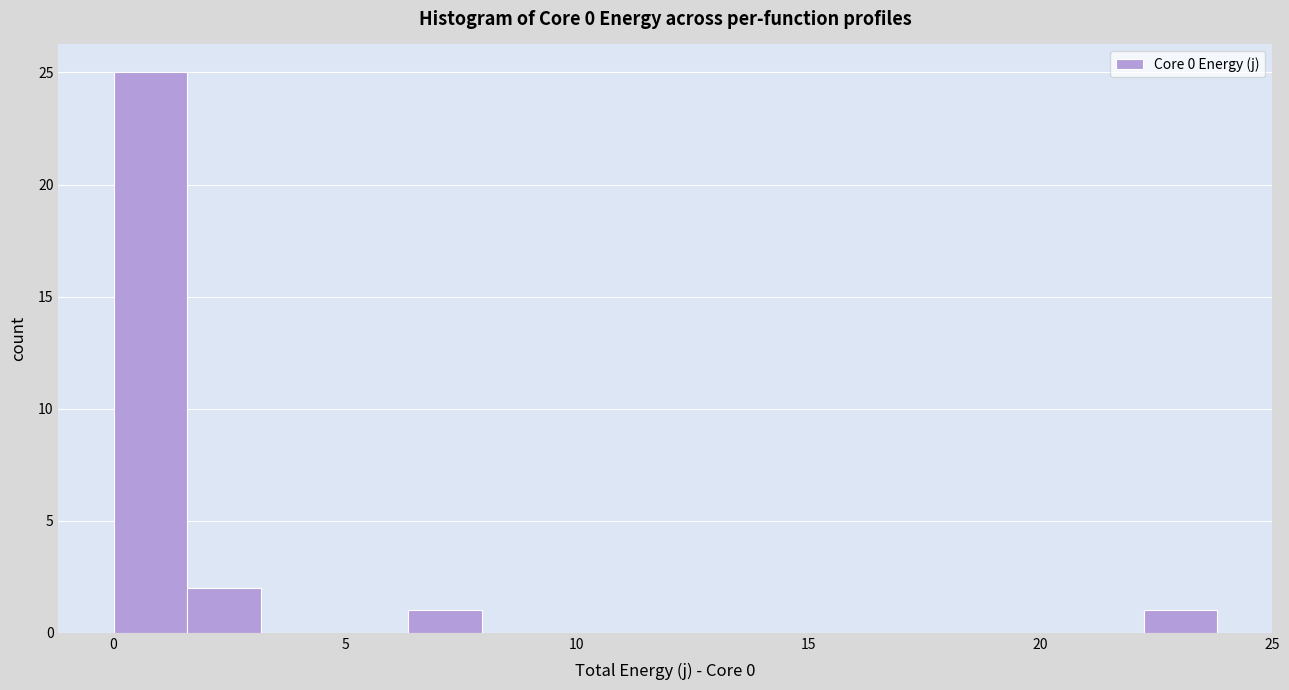

Around what value on the x-axis is the tallest bar? Give the approximate position of its centre, as read against the axis.

1.0